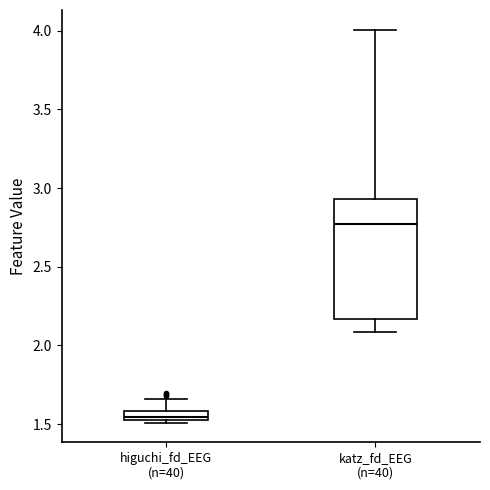

Which box's median line is the highest?

katz_fd_EEG (n=40)